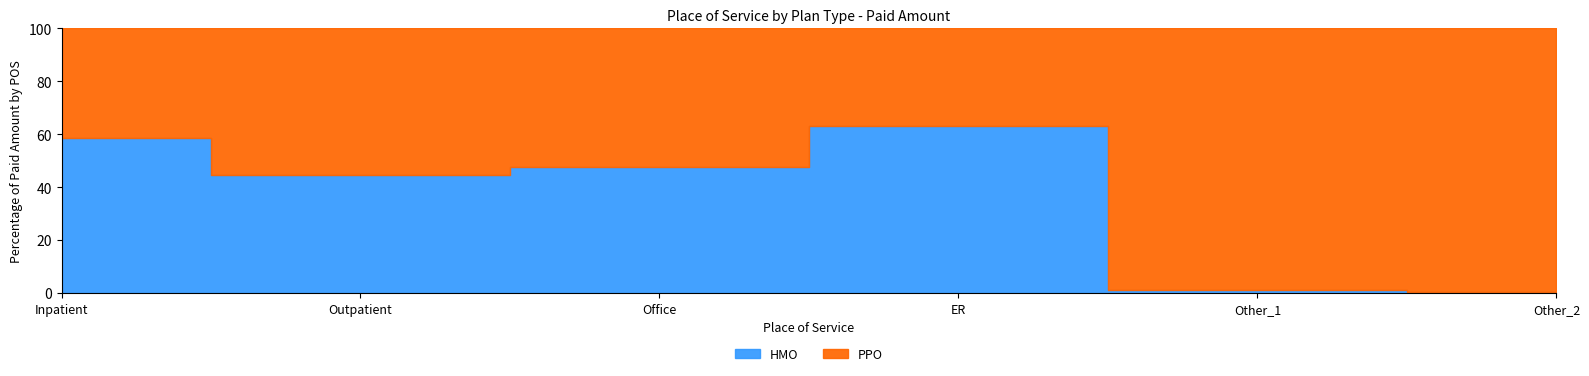

What is the label of the 6th point from the right?

Inpatient